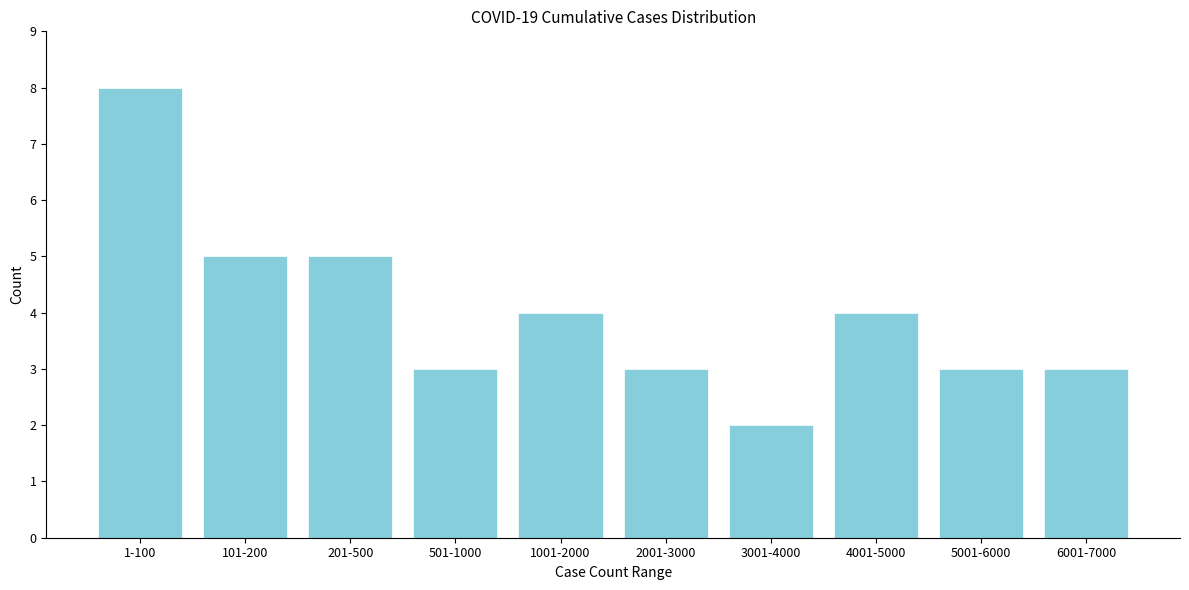

Reading left to right, list all the values displayed in this chart.

8	5	5	3	4	3	2	4	3	3